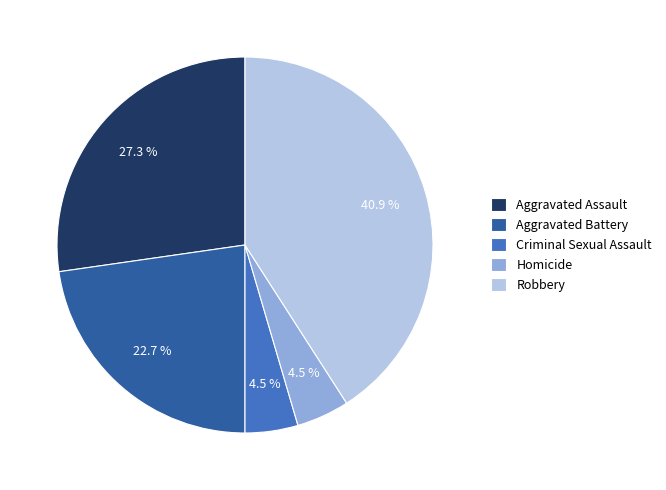

To the nearest percent, what is the combined percentage of Homicide and Robbery?

45%